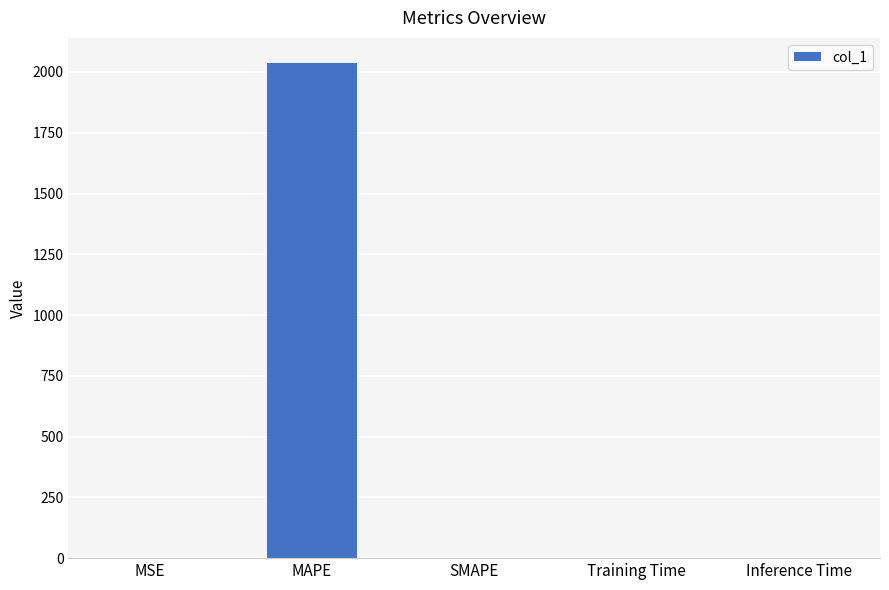

What is the change in value from MSE to Training Time?

-0.6